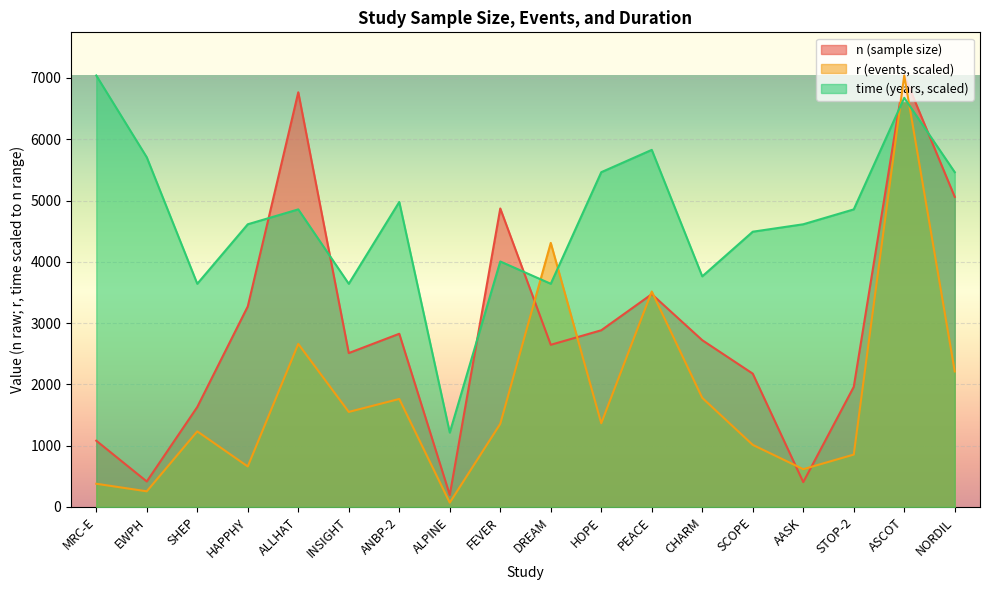

What is the difference between the highest and lowest values at FEVER?

3513.1